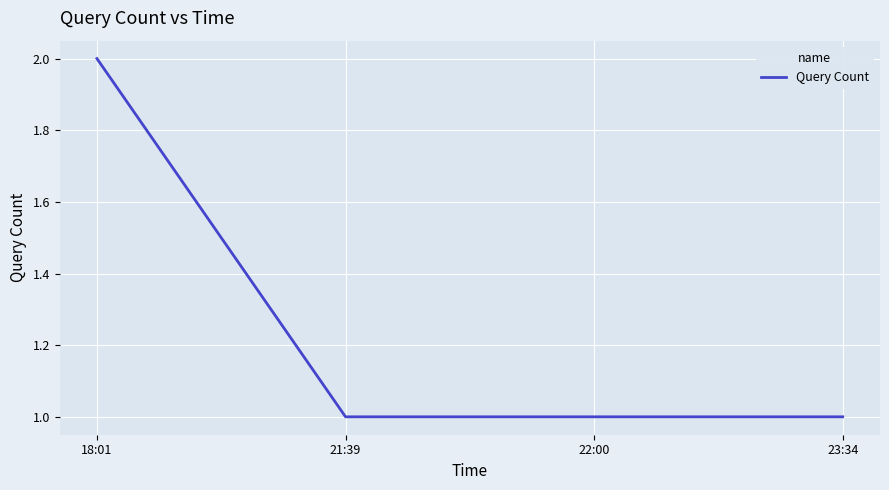

The value at 23:34 is 1. True or false?

True